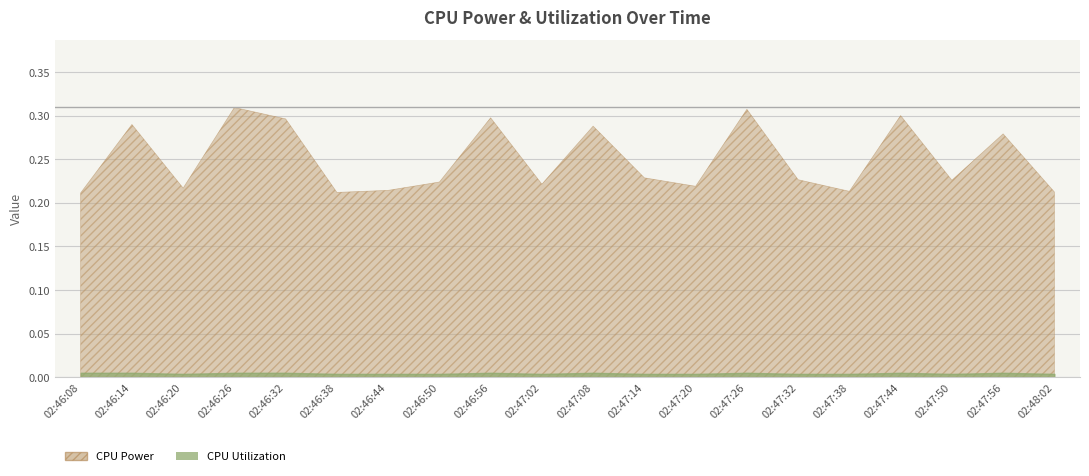

Reading left to right, list all the values displayed in this chart.

CPU Power: 02:46:08=0.2	02:46:14=0.3	02:46:20=0.2	02:46:26=0.3	02:46:32=0.3	02:46:38=0.2	02:46:44=0.2	02:46:50=0.2	02:46:56=0.3	02:47:02=0.2	02:47:08=0.3	02:47:14=0.2	02:47:20=0.2	02:47:26=0.3	02:47:32=0.2	02:47:38=0.2	02:47:44=0.3	02:47:50=0.2	02:47:56=0.3	02:48:02=0.2
CPU Utilization: 02:46:08=0.0	02:46:14=0.0	02:46:20=0.0	02:46:26=0.0	02:46:32=0.0	02:46:38=0.0	02:46:44=0.0	02:46:50=0.0	02:46:56=0.0	02:47:02=0.0	02:47:08=0.0	02:47:14=0.0	02:47:20=0.0	02:47:26=0.0	02:47:32=0.0	02:47:38=0.0	02:47:44=0.0	02:47:50=0.0	02:47:56=0.0	02:48:02=0.0